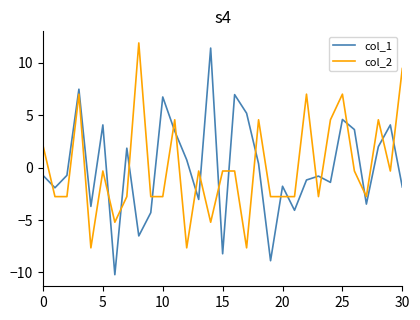

Which series has the widest spread of values?

col_1